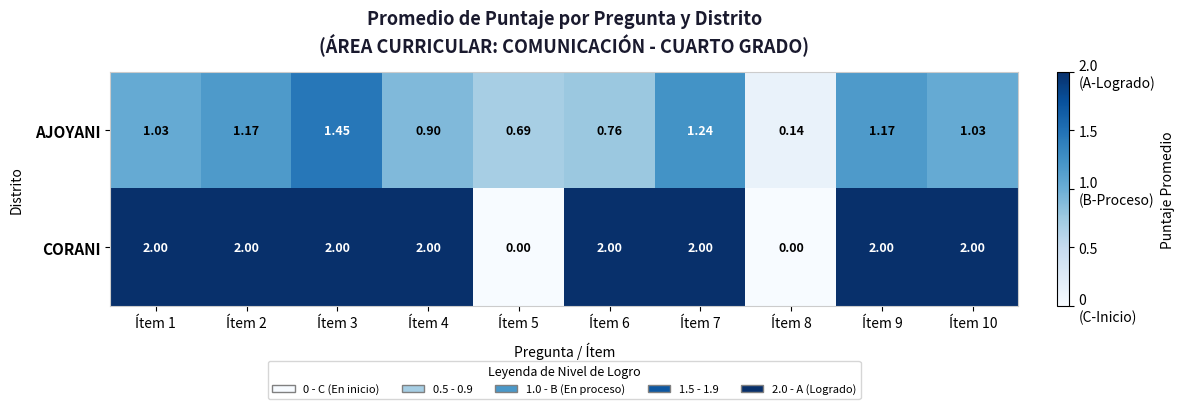

Which series has the largest range (max minus min)?

CORANI